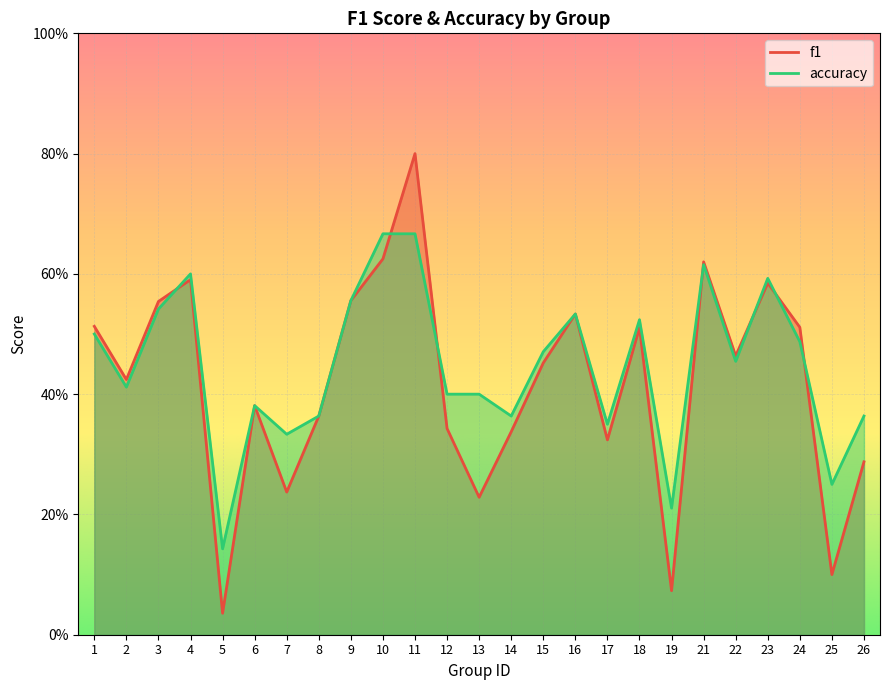

List the series in order of their overall mean, highest first.

accuracy, f1